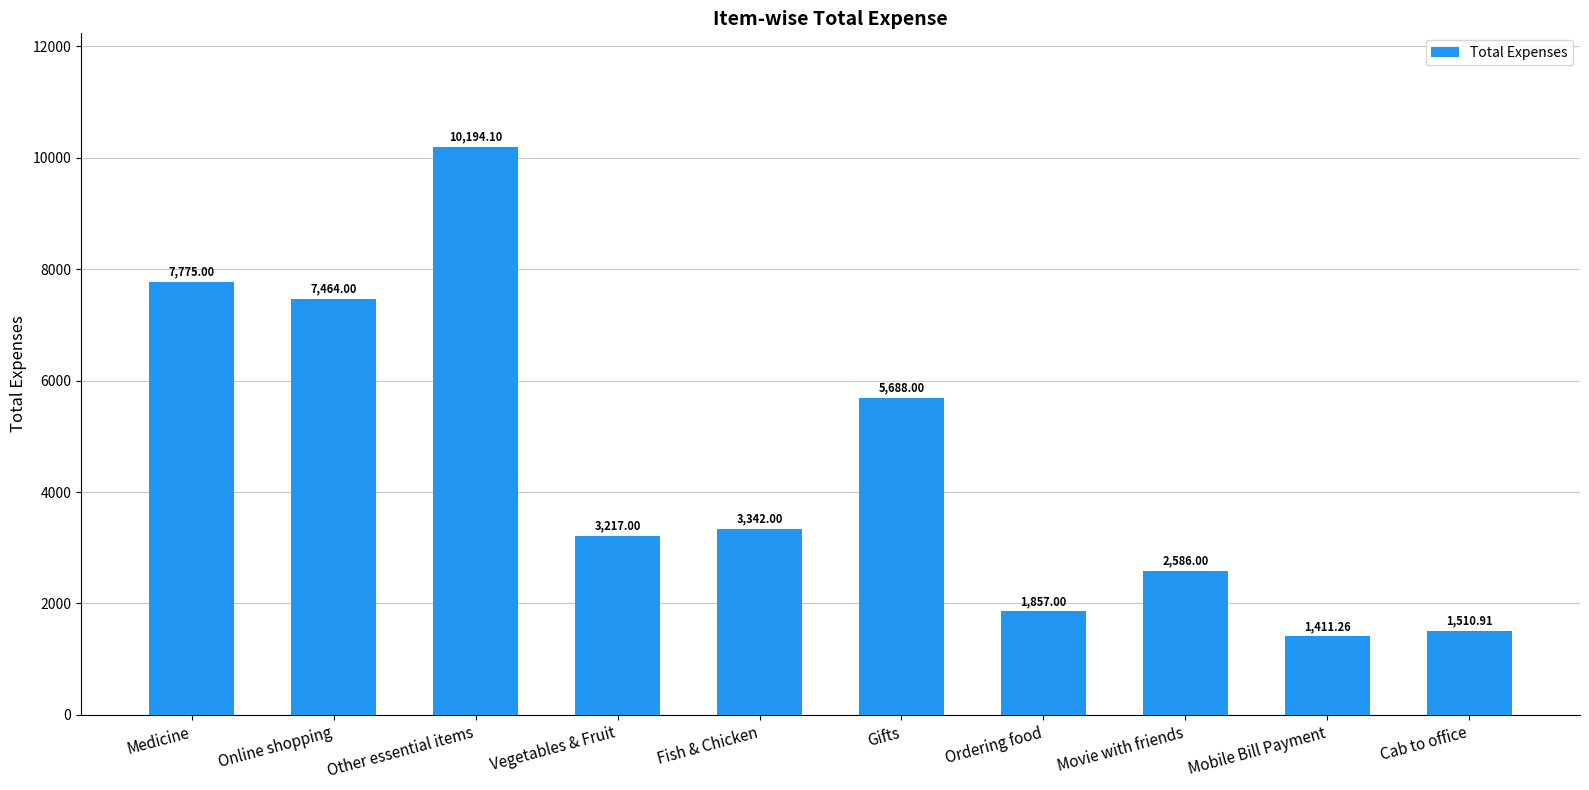

Does the chart contain any negative values?

No